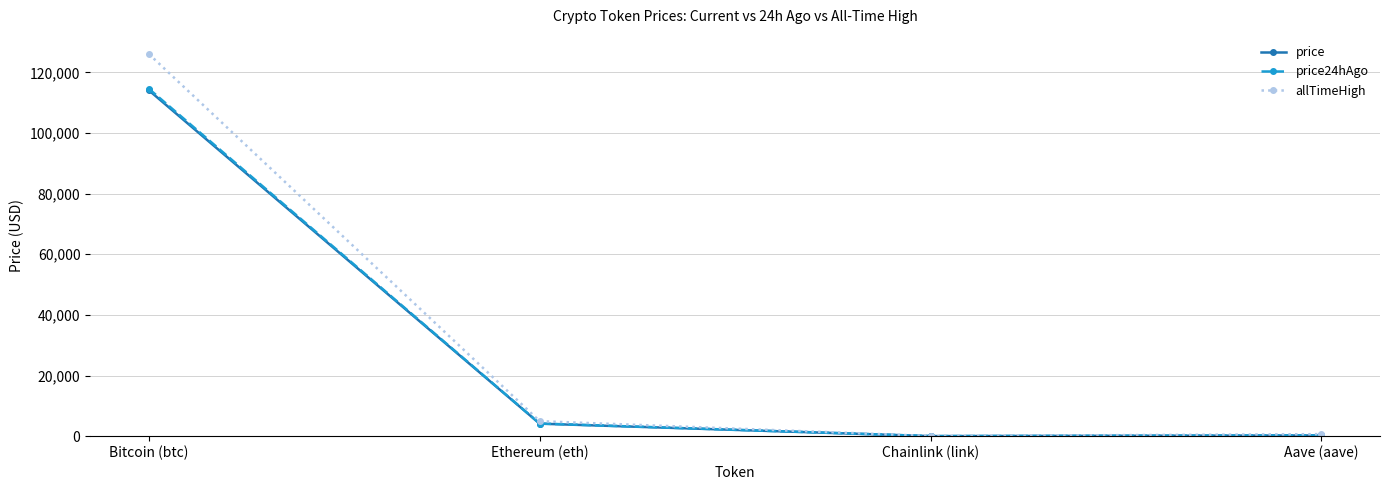

Which series has the largest range (max minus min)?

allTimeHigh